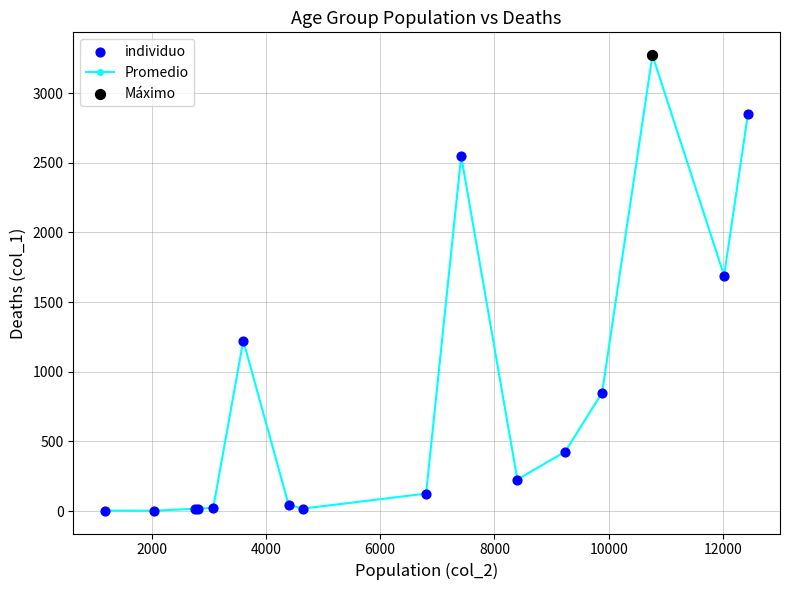

What is the sum of all values?

13343